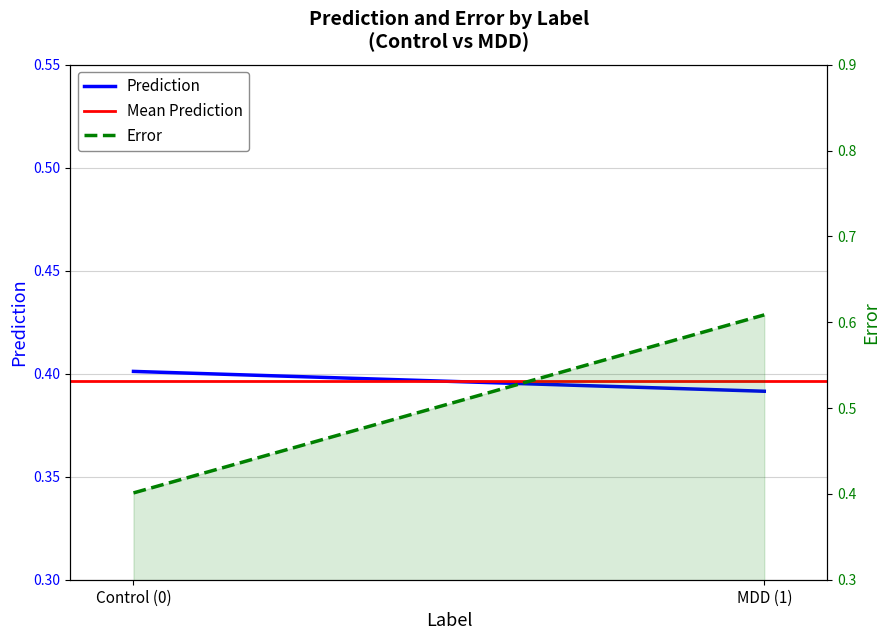

Which series has the largest total across all categories?

Error